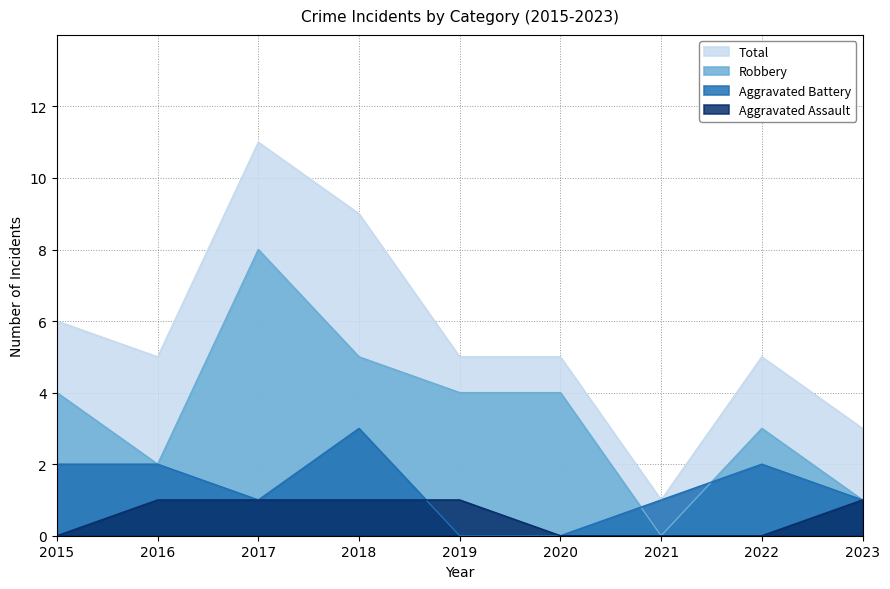

Rank the series at 2018 from highest to lowest value.

Total, Robbery, Aggravated Battery, Aggravated Assault